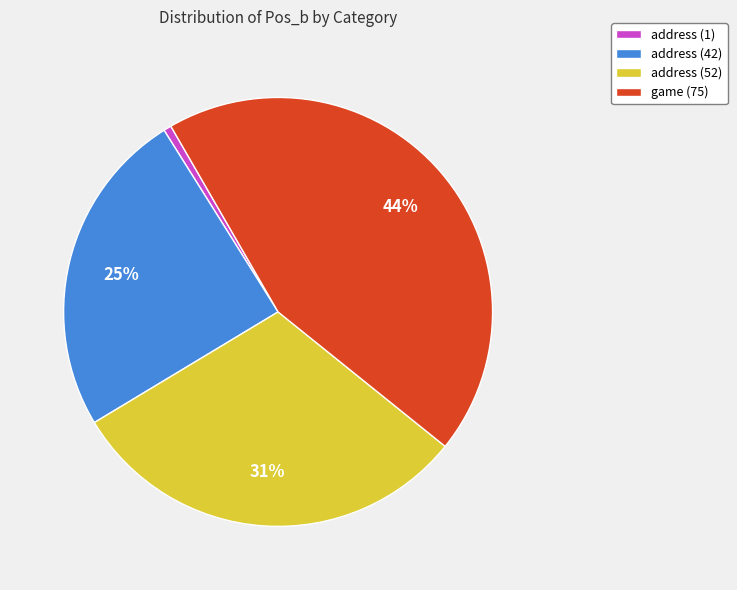

Does any single category account for the majority?

No